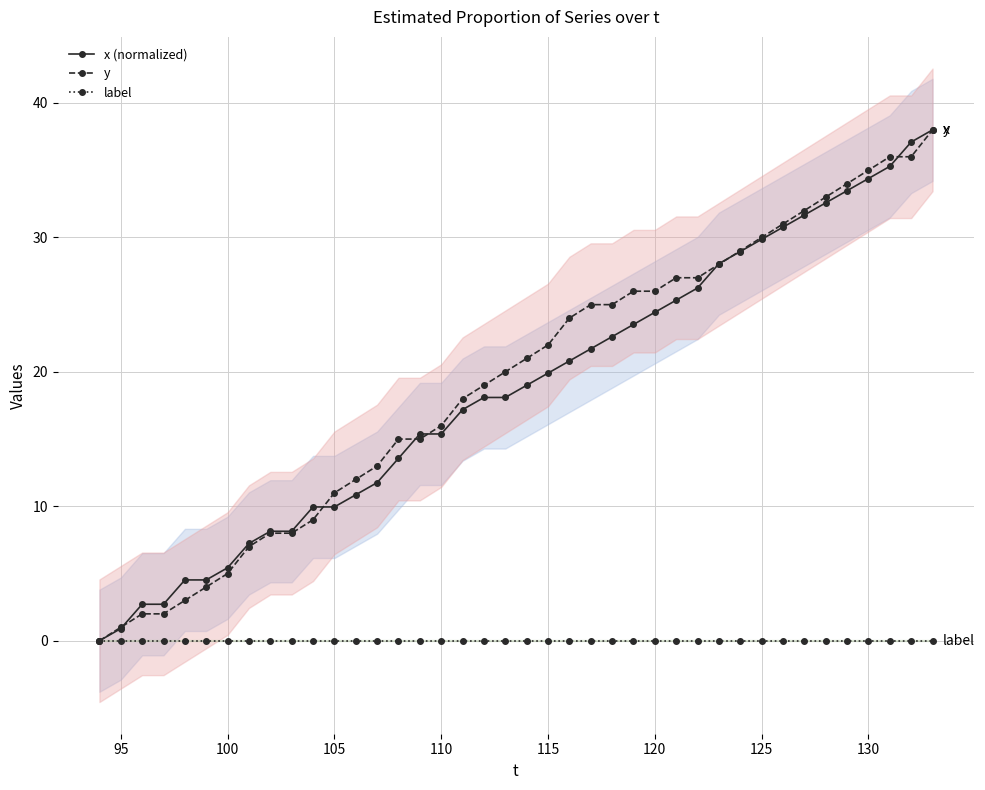

True or false: y and x (normalized) cross at least once.

True